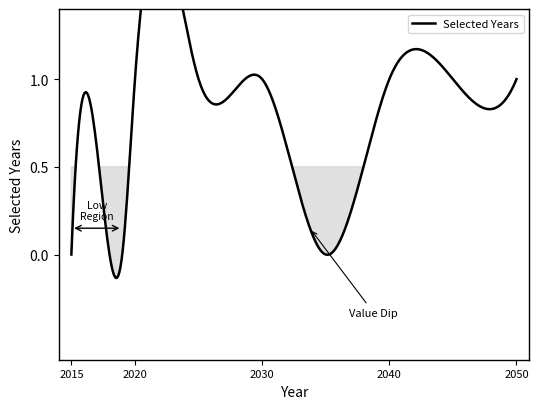

What value does the data have at 2025?

1